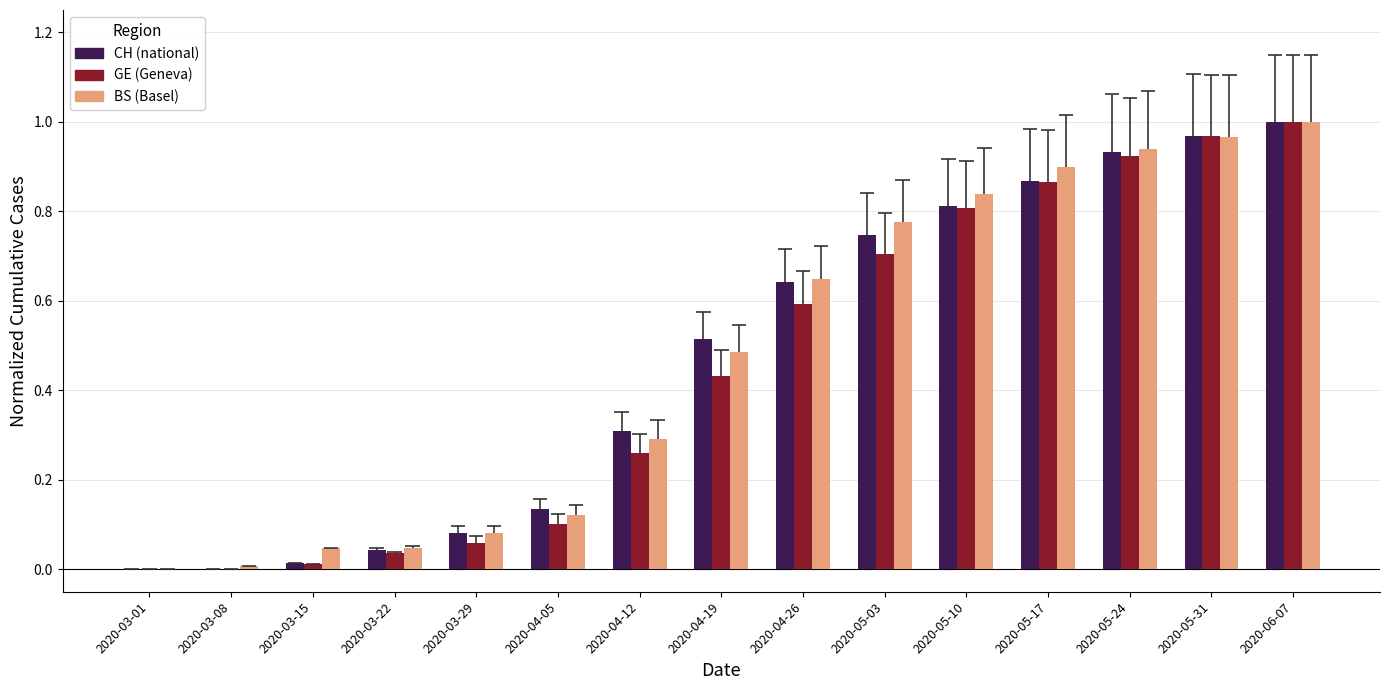

Rank the series by their maximum value, from lowest to highest.

CH (national), GE (Geneva), BS (Basel)